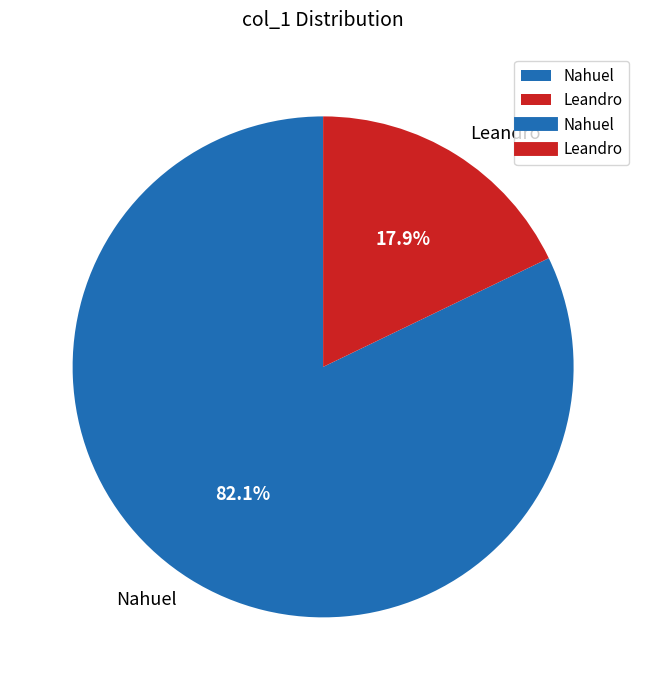

What is the ratio of the value at Leandro to the value at Nahuel?

0.2